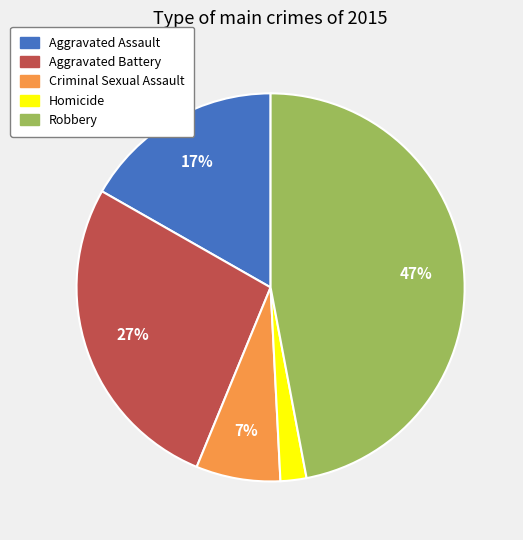

Rank the categories by value from lowest to highest.

Homicide, Criminal Sexual Assault, Aggravated Assault, Aggravated Battery, Robbery